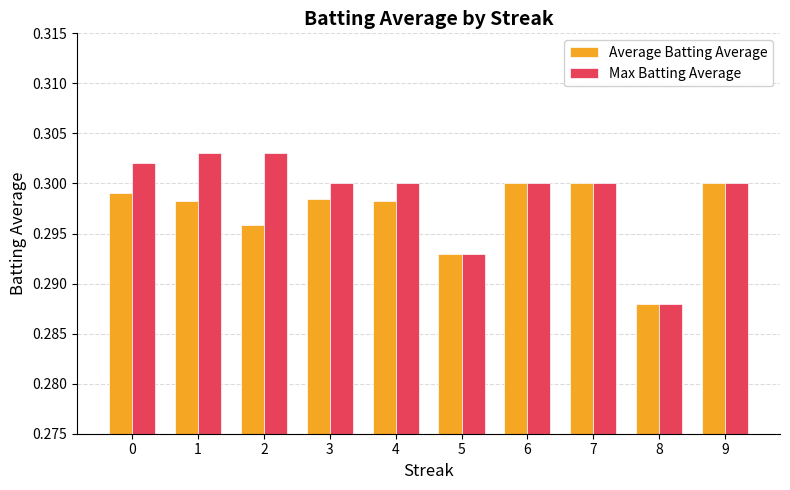

True or false: Average Batting Average has a value of 0.3 at 2.

True